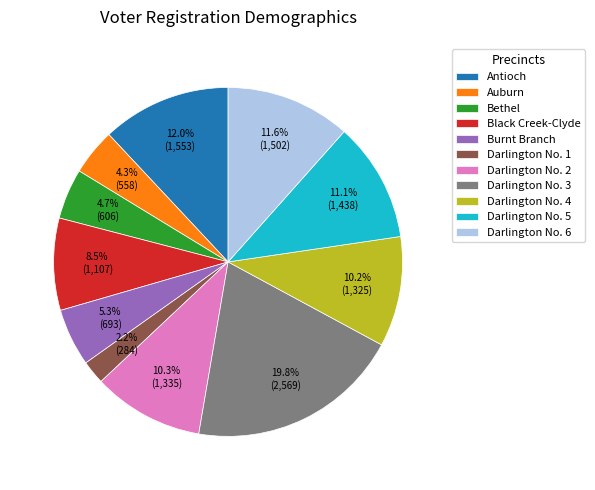

To the nearest percent, what is the difference between the Darlington No. 2 and Darlington No. 5 slice percentages?

1%